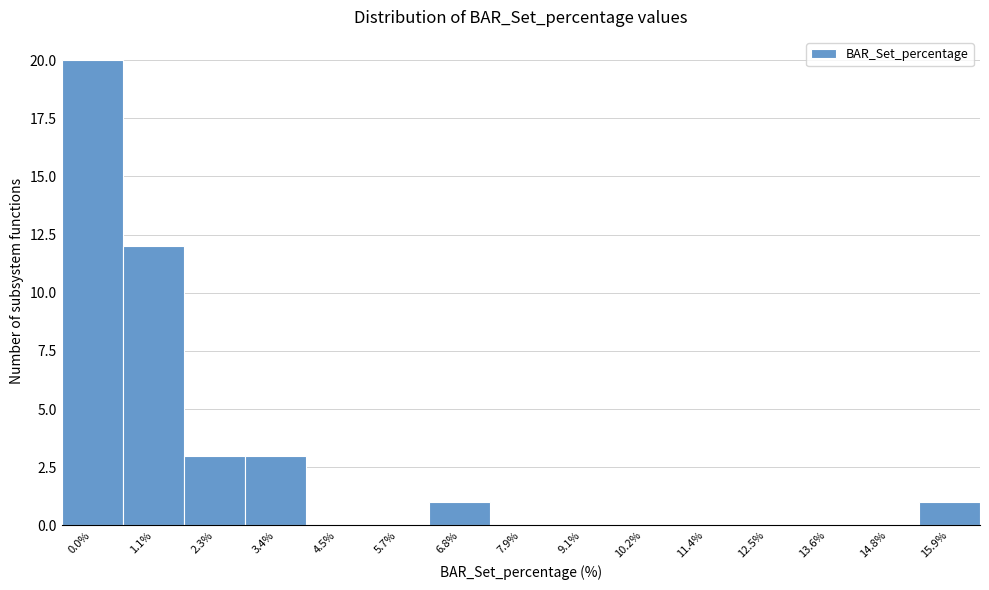

Reading left to right, what are all the values shown in this chart?

0.0%=20	1.1%=12	2.3%=3	3.4%=3	4.5%=0	5.7%=0	6.8%=1	7.9%=0	9.1%=0	10.2%=0	11.4%=0	12.5%=0	13.6%=0	14.8%=0	15.9%=1